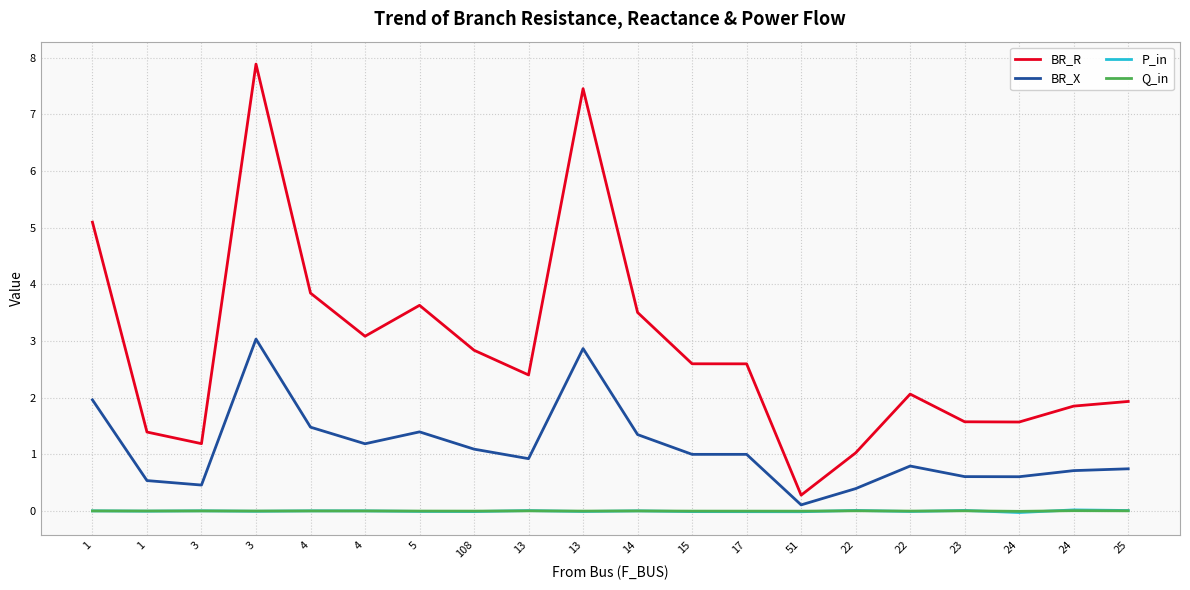

What is the sum of all BR_X values?

22.2